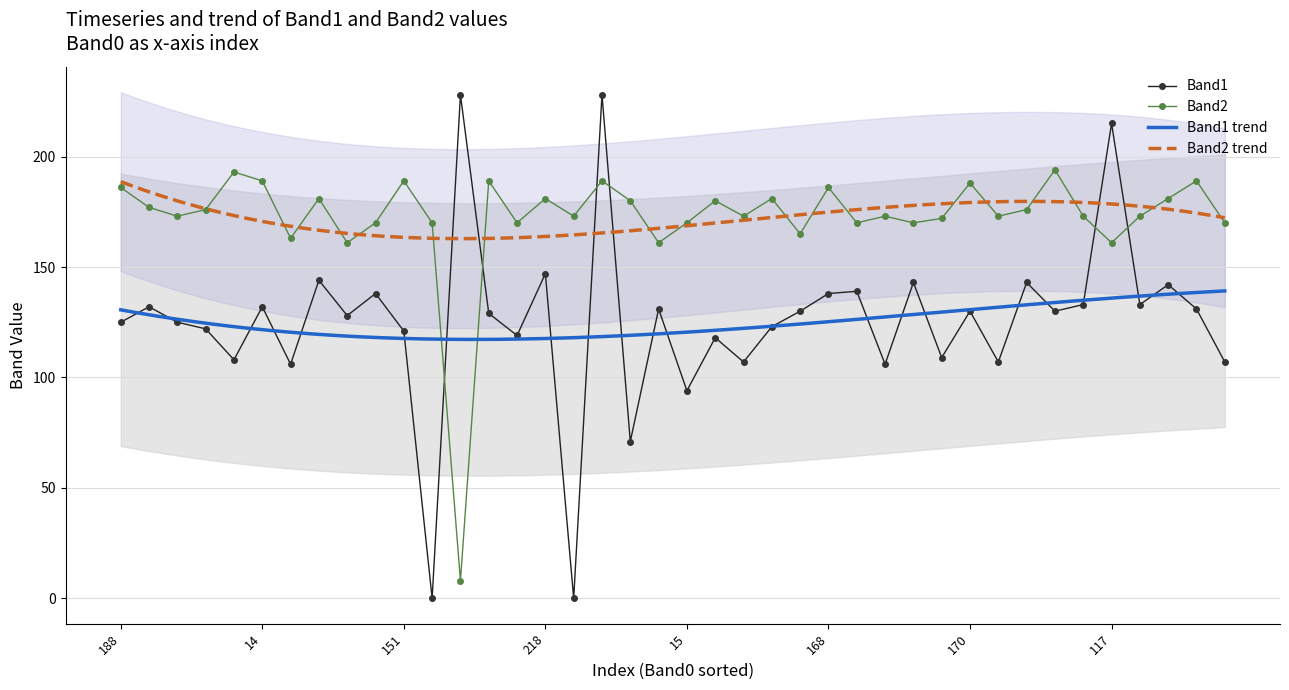

How many categories are shown in the chart?

40